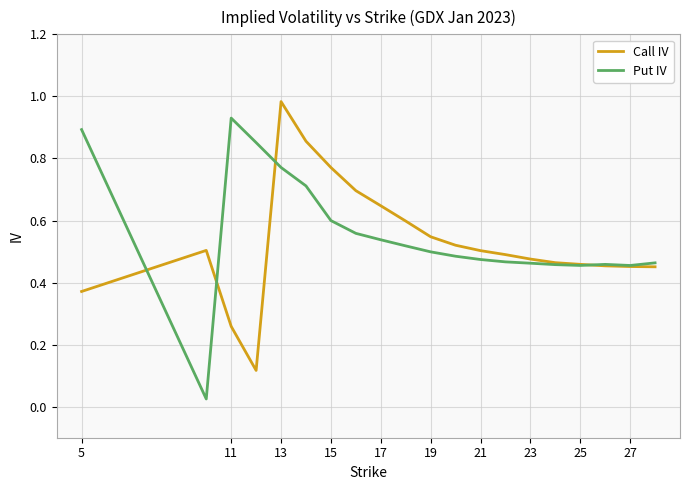

What are all the series names shown in the legend?

Call IV, Put IV